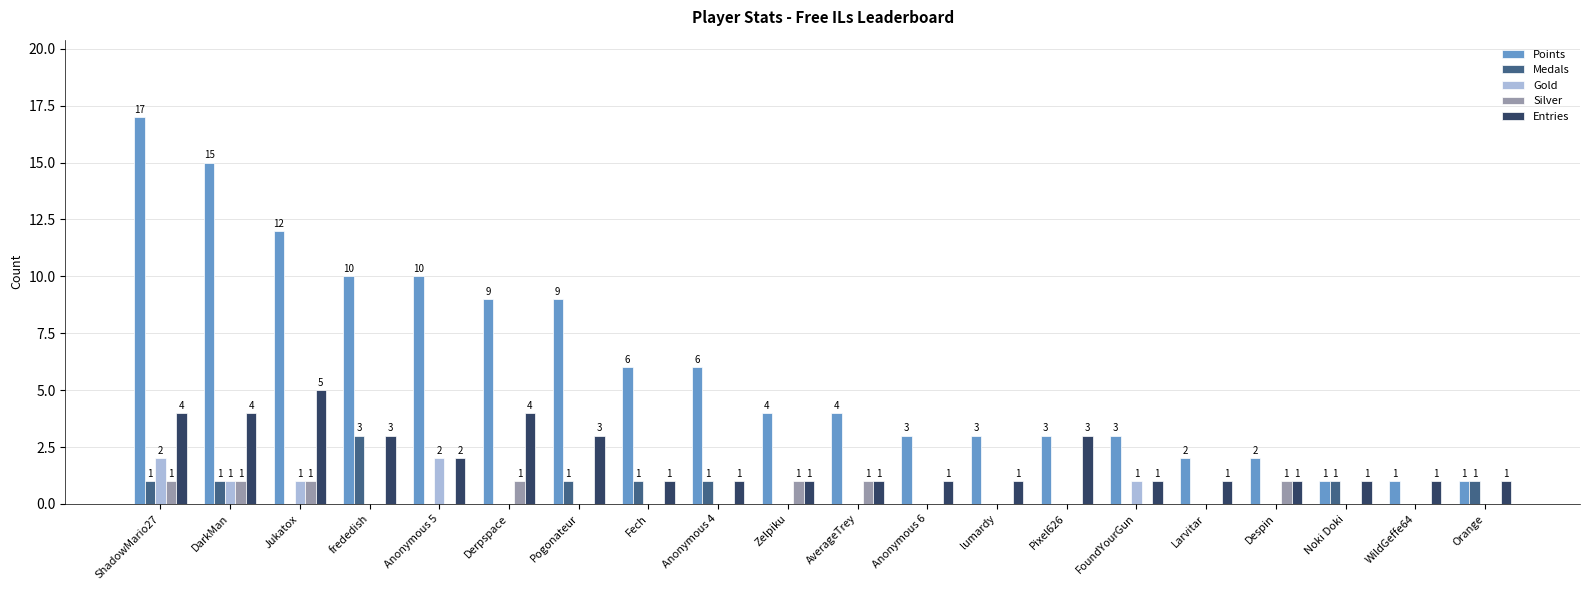

True or false: Medals has a value of 1 at Noki Doki.

True